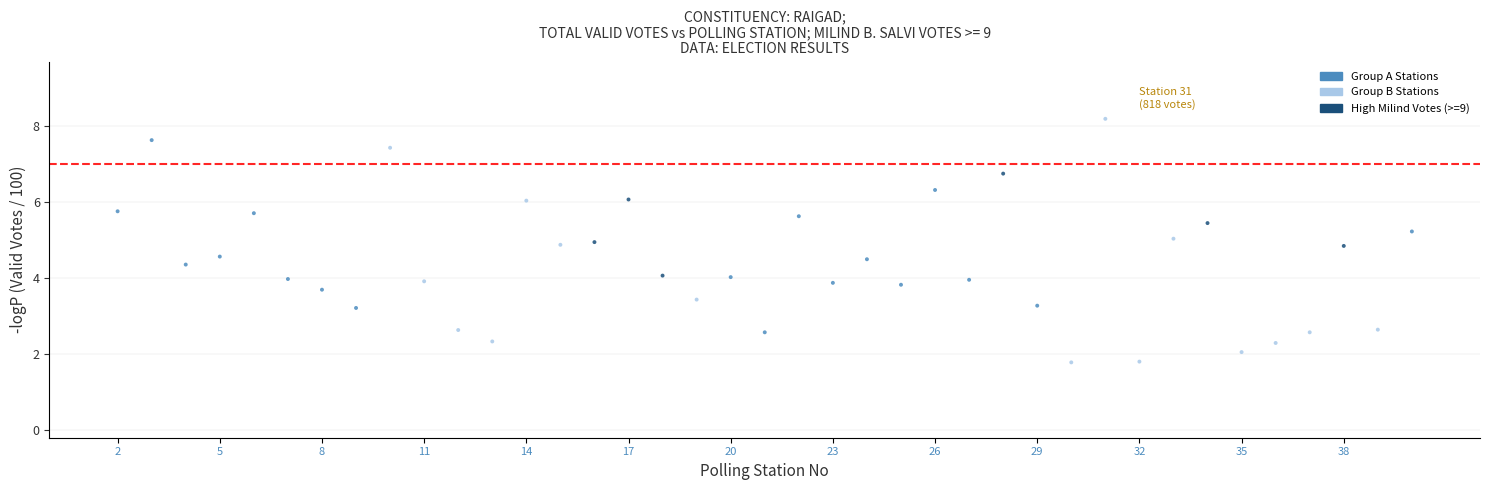

What is the range of Y values (max minus min)?

6.4